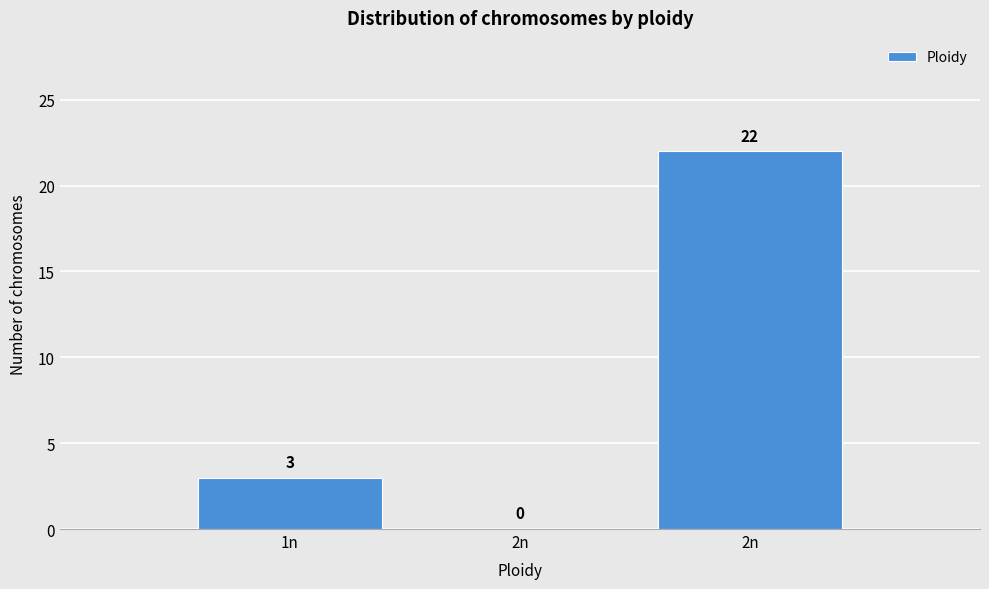

Are the bars horizontal?

No